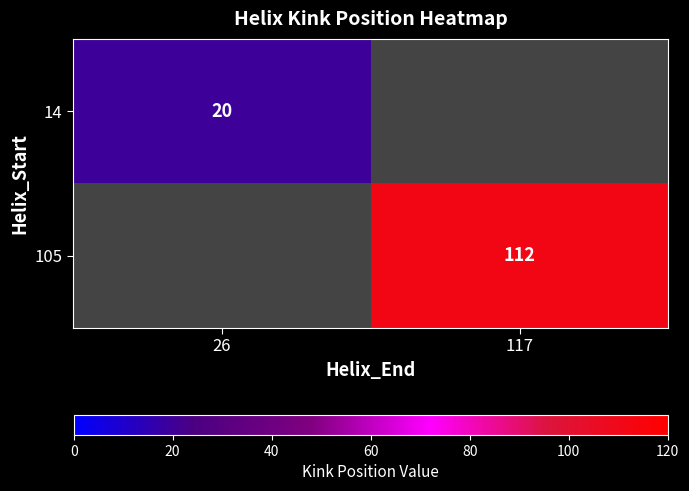

True or false: 105 has a value of 31 at 117.

False